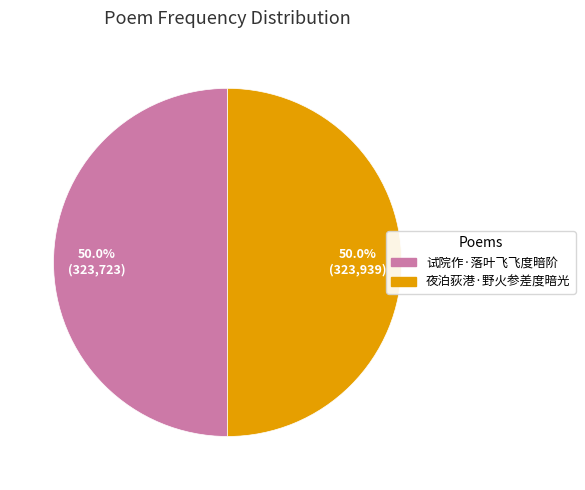

Count the number of slices in the pie.

2